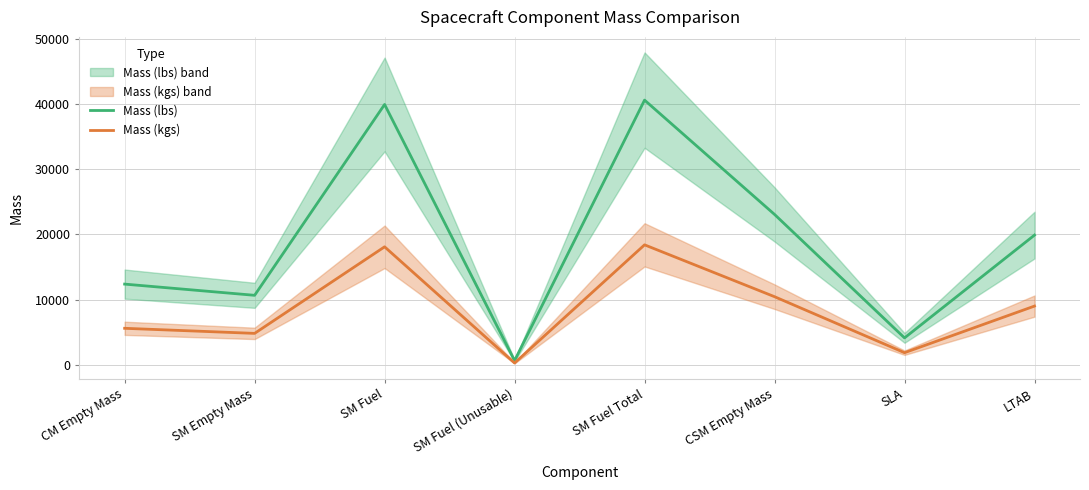

Does the chart have visible grid lines?

Yes